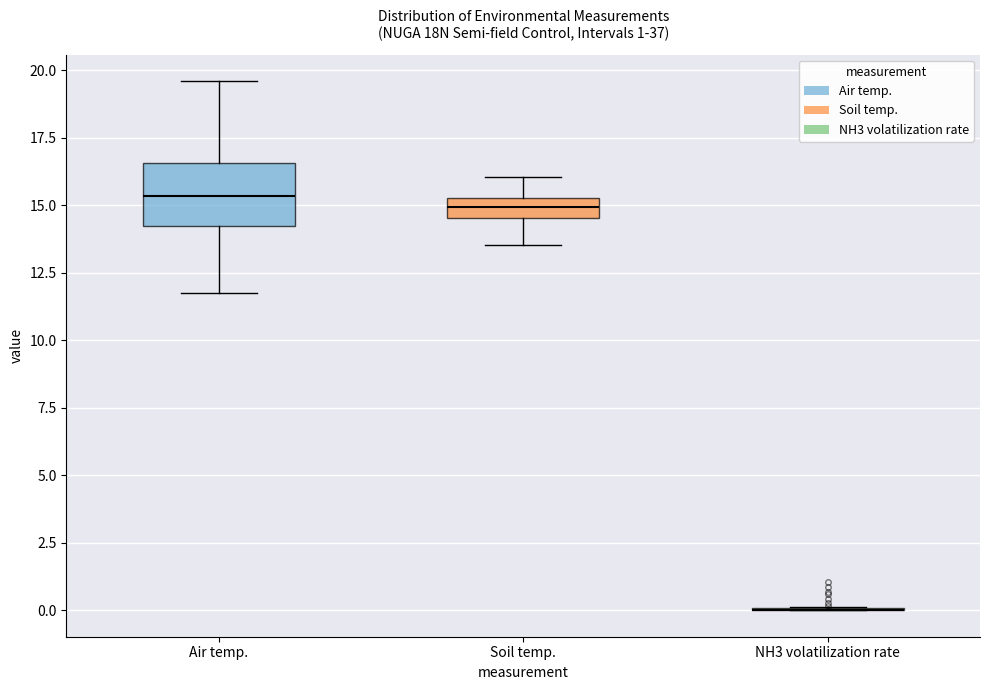

Comparing the boxes themselves (not the whiskers), which one is the tallest?

Air temp.